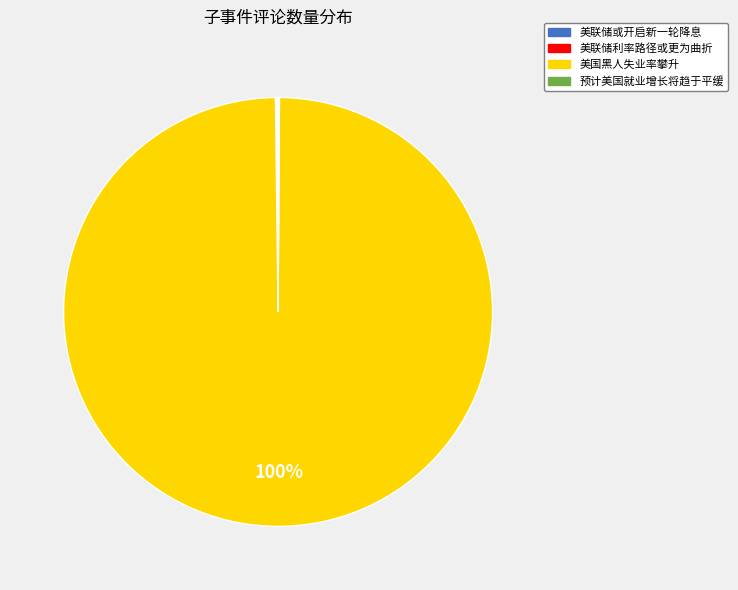

To the nearest percent, what is the difference between the largest and smallest slice percentages?

100%